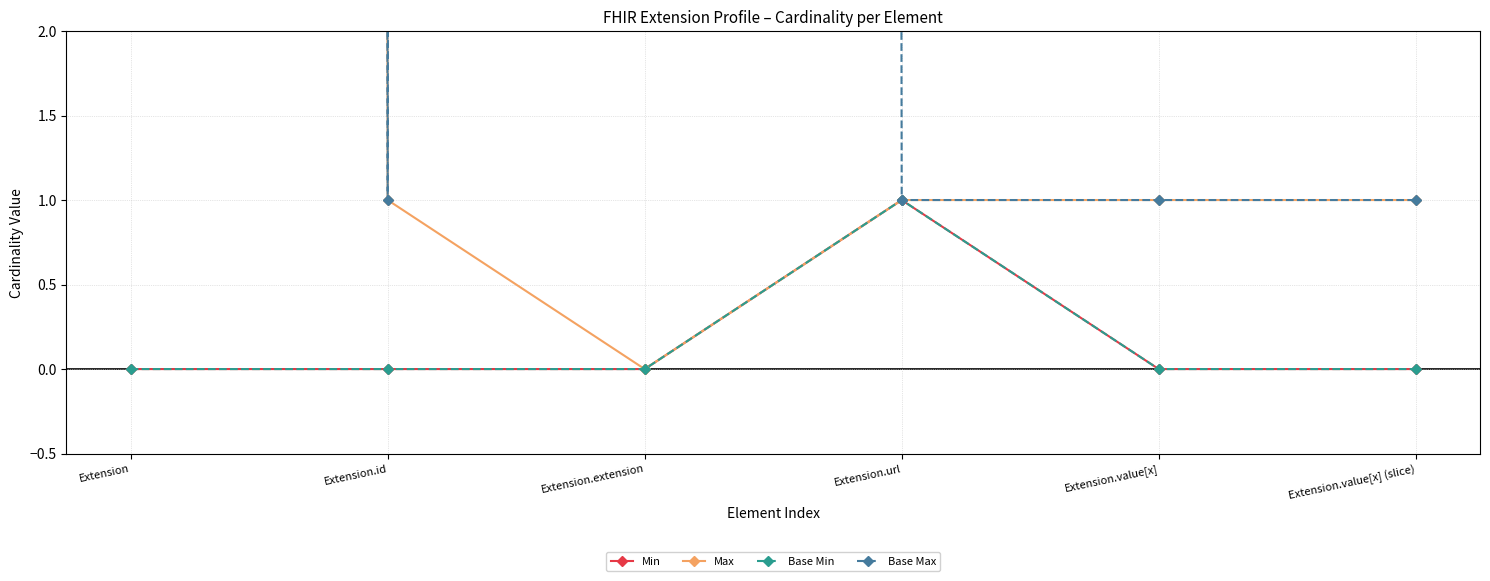

Where is the first local maximum for Base Max?

Extension.extension